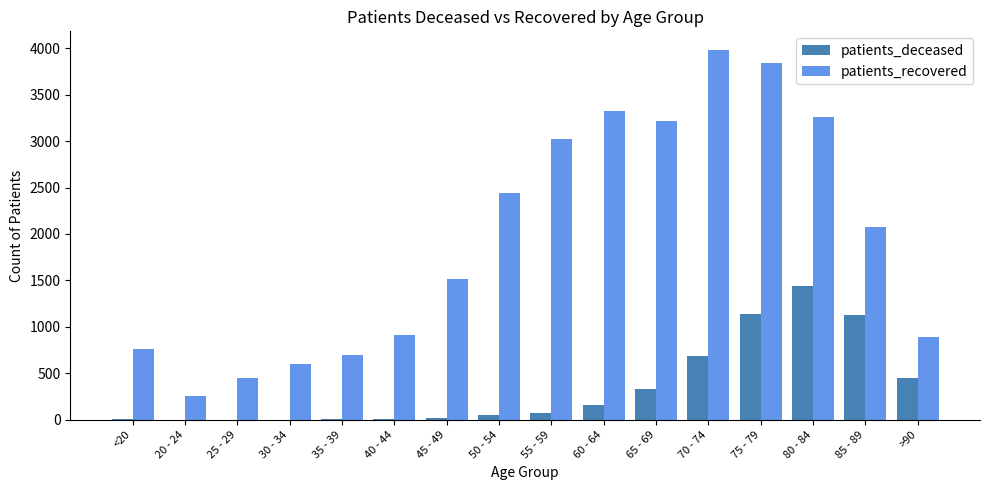

At which label does patients_deceased reach its peak?

80 - 84